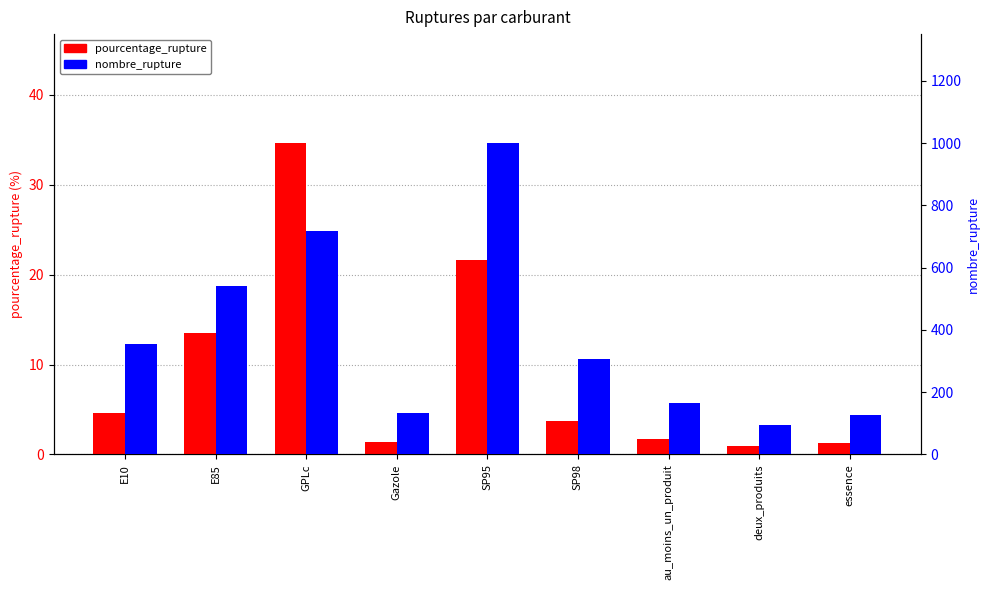

Which category has the lowest value in the pourcentage_rupture series?

deux_produits